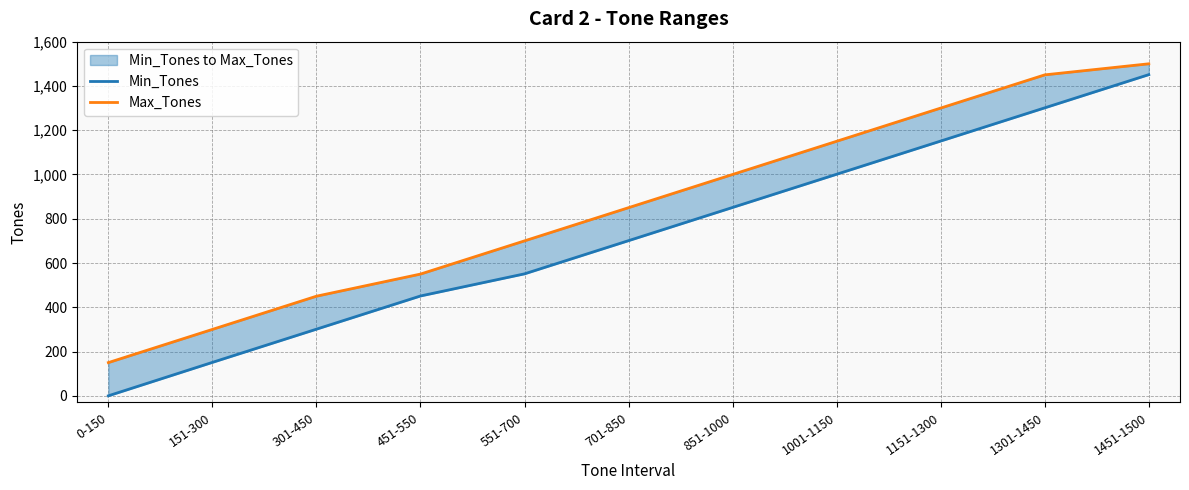

What is the label of the 10th point from the left?

1301-1450